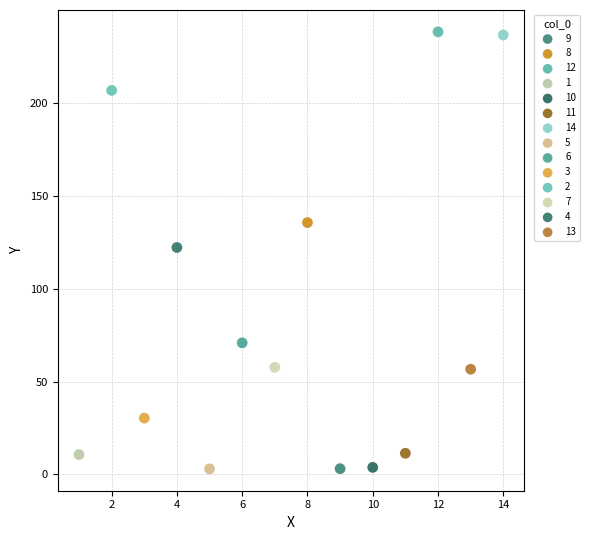

What are all the series names shown in the legend?

9, 8, 12, 1, 10, 11, 14, 5, 6, 3, 2, 7, 4, 13